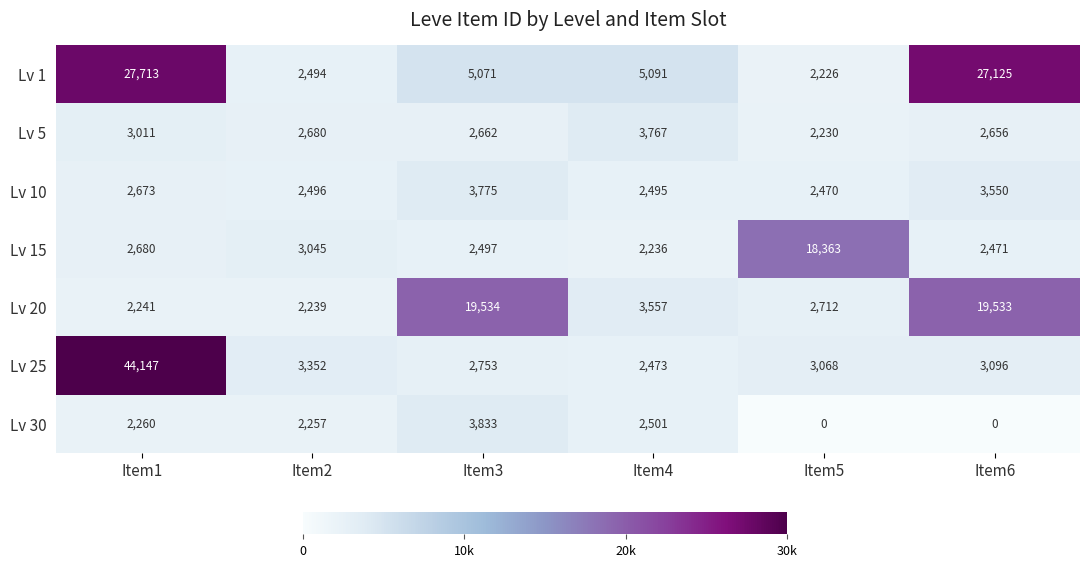

How many series are shown in this chart?

7